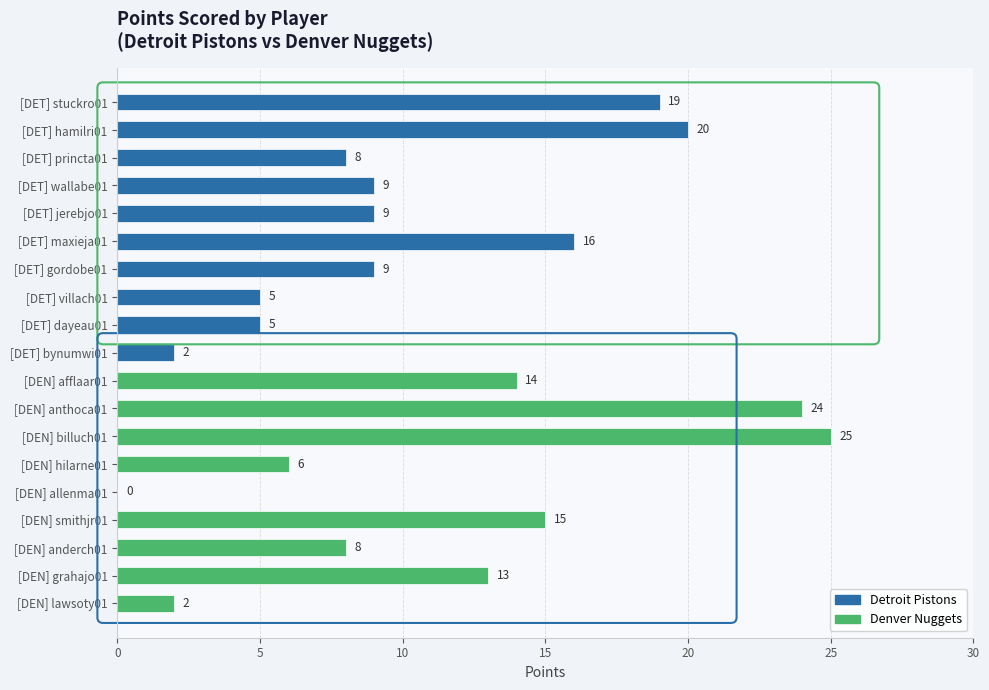

What is the change in value from [DEN] afflaar01 to [DET] hamilri01?

+6